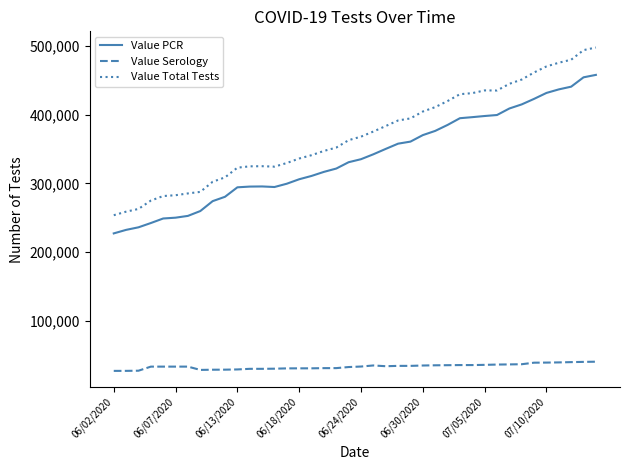

True or false: Value Serology and Value PCR cross at least once.

False